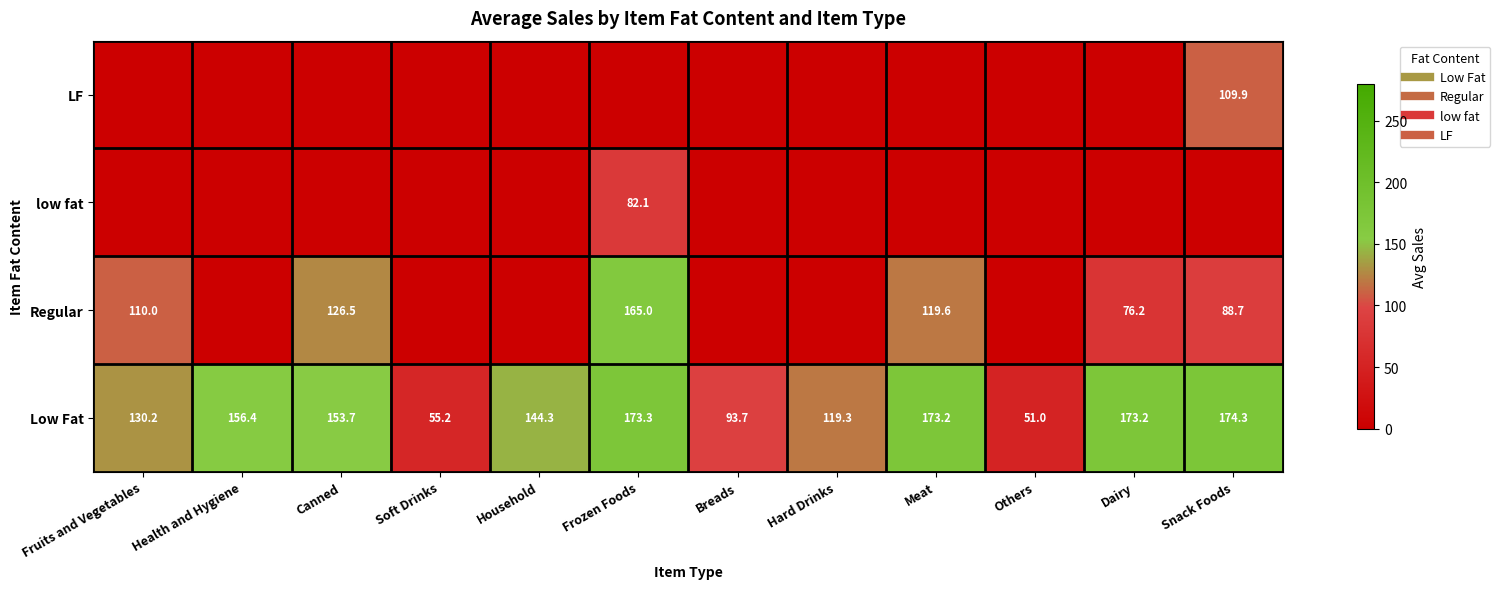

What is the difference between the low fat values at Frozen Foods and Household?

82.1